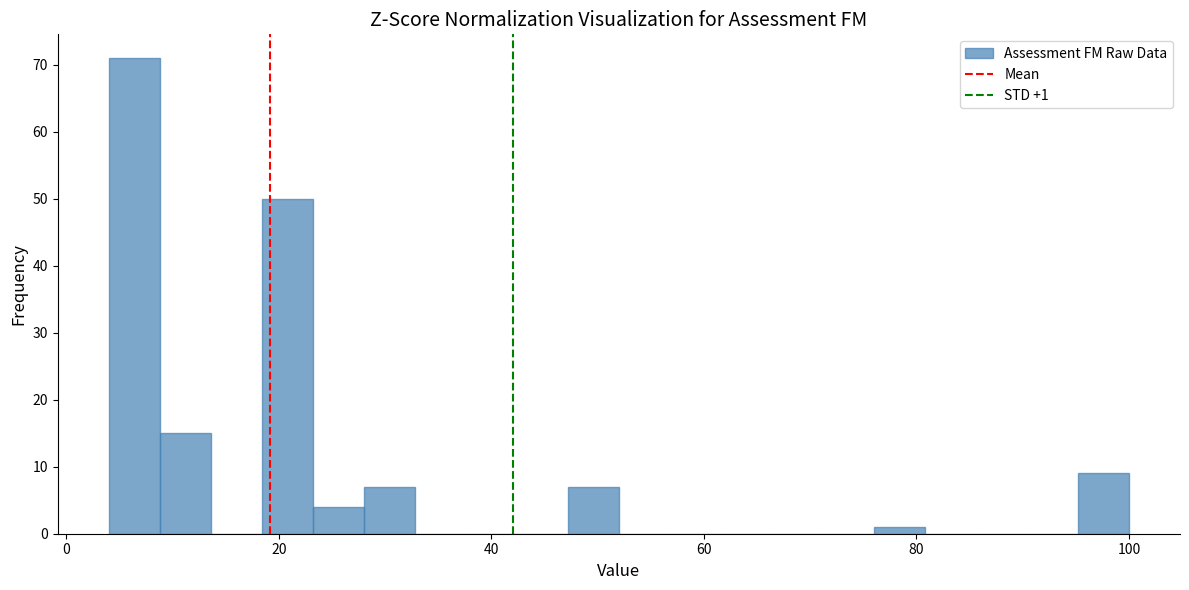

Around what value on the x-axis is the tallest bar? Give the approximate position of its centre, as read against the axis.

6